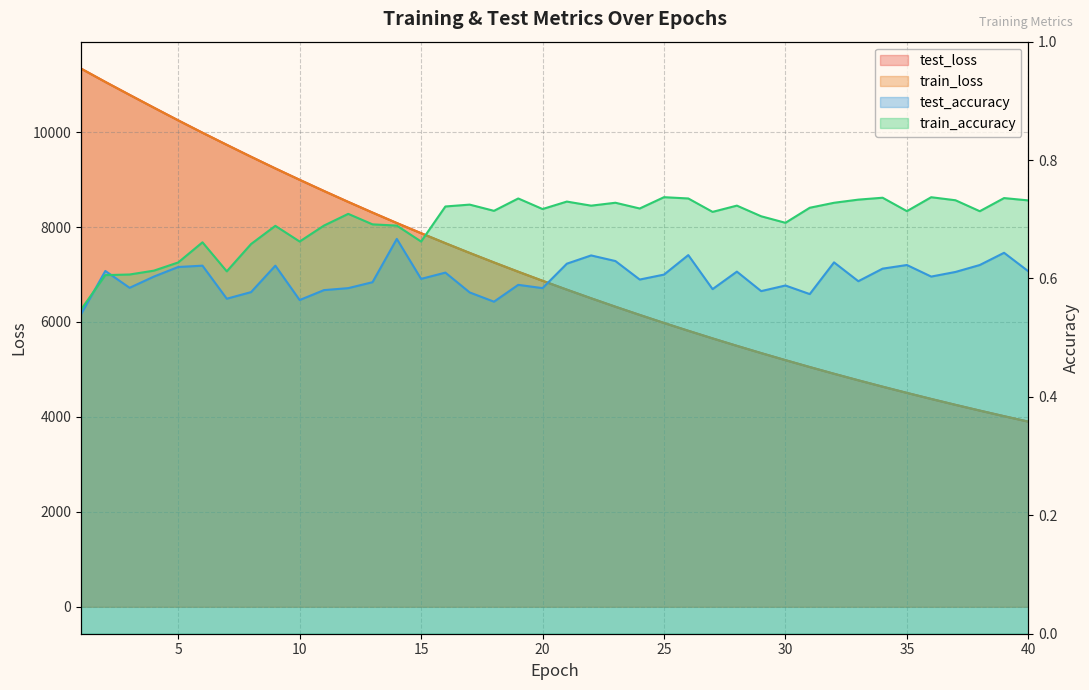

At which label does train_loss reach its peak?

1